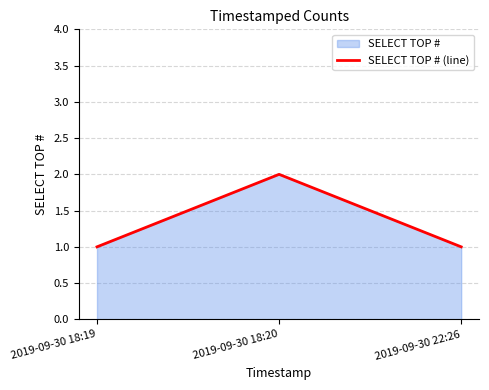

The value at 2019-09-30 18:20 is 3. True or false?

False